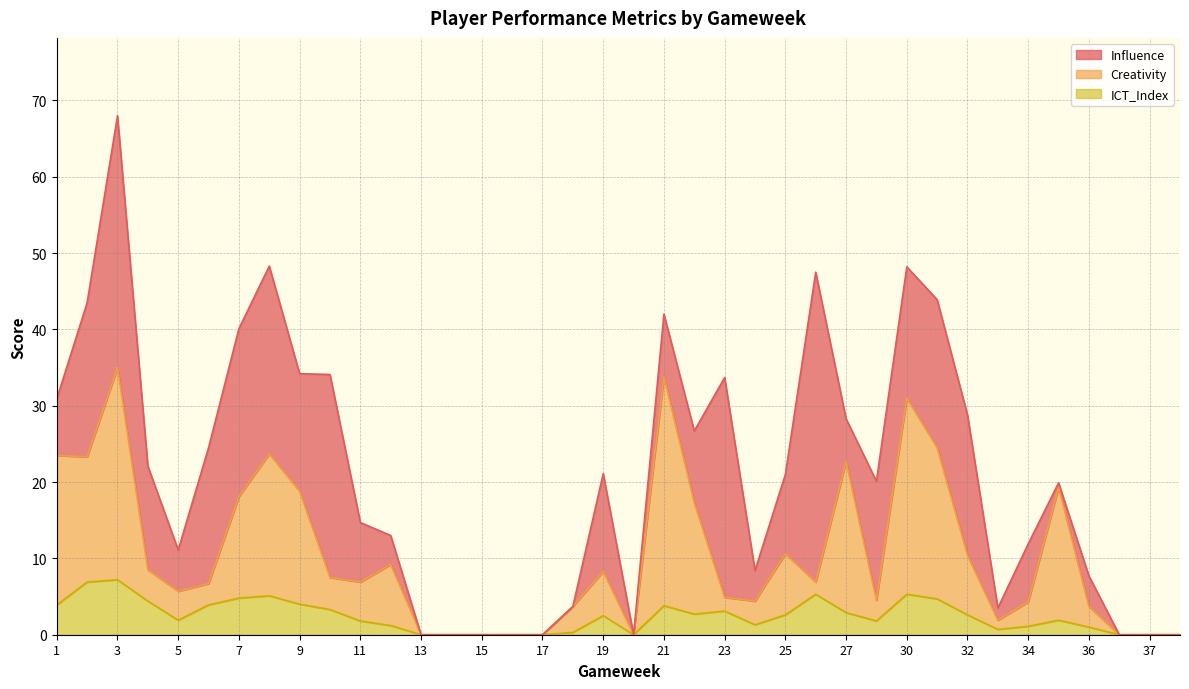

Does the chart display data point markers on the line(s)?

No